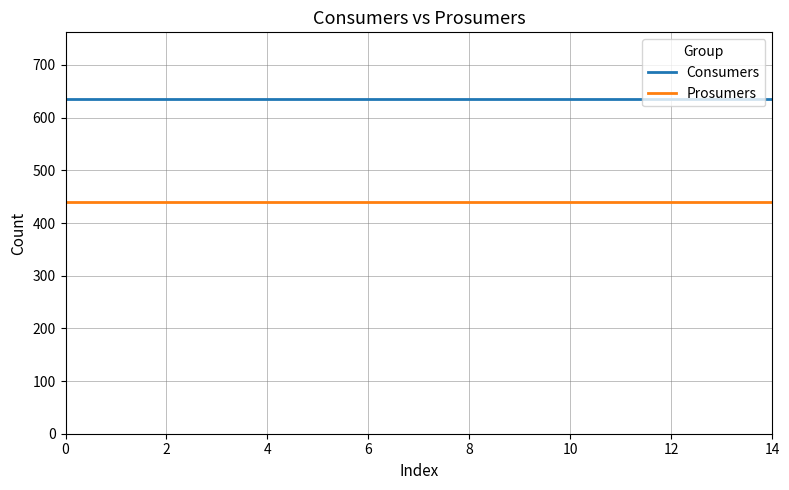

Which series has the largest total across all categories?

Consumers